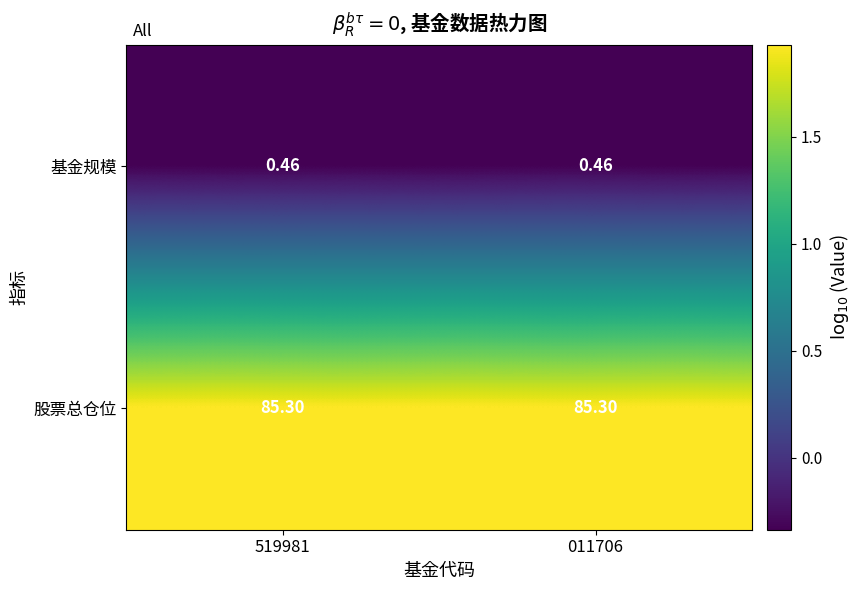

List the series in order of their overall mean, highest first.

股票总仓位, 基金规模